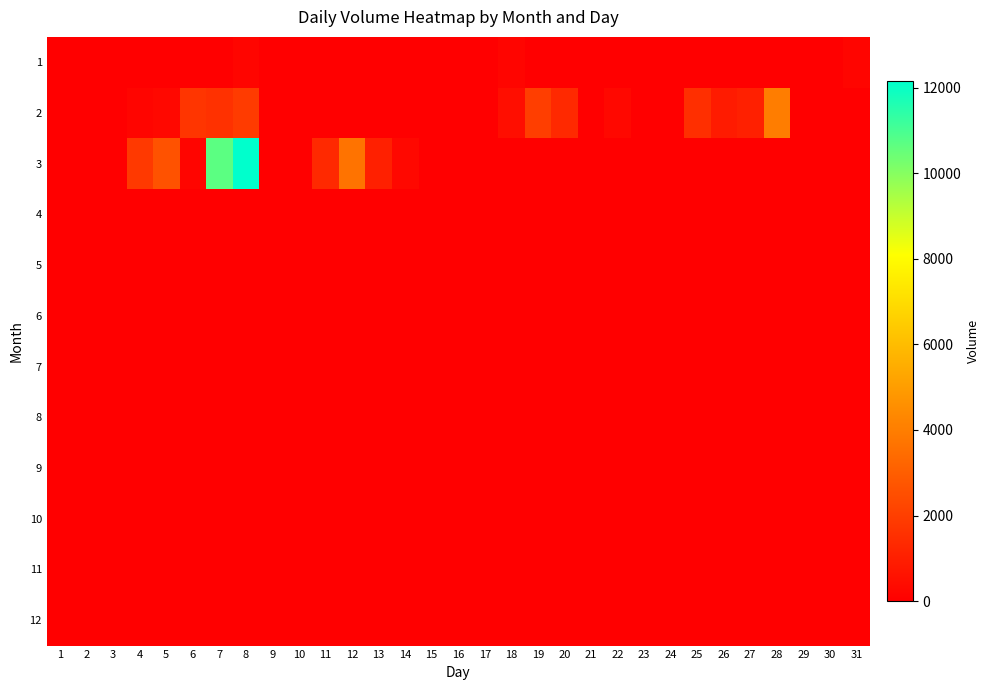

Which has a higher value, 8 or 2?

8